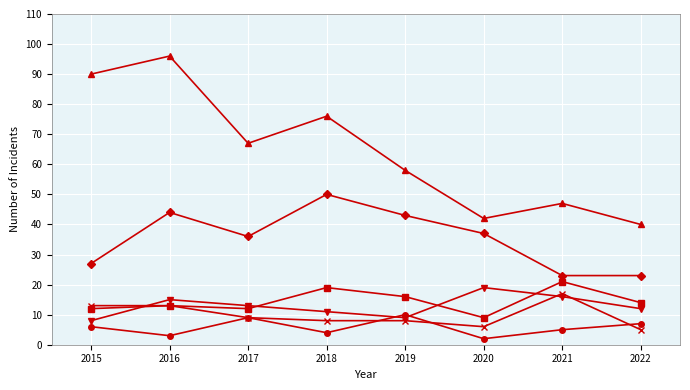

What is the spread (max minus min) of values at 2016?

93